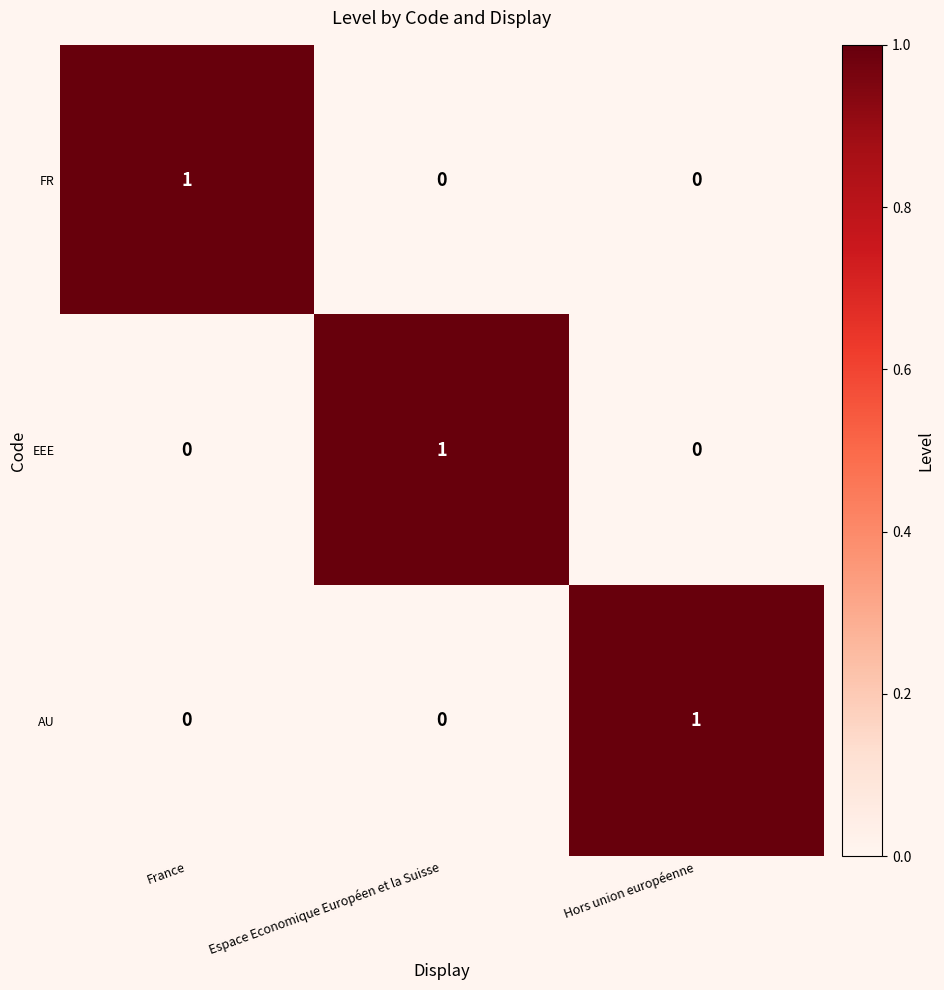

At how many categories does at least one series exceed 0?

3